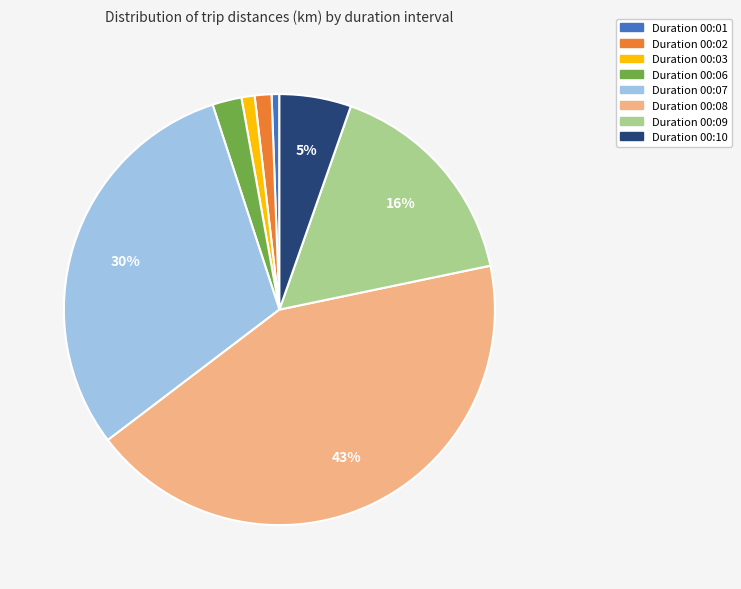

Count the number of slices in the pie.

8